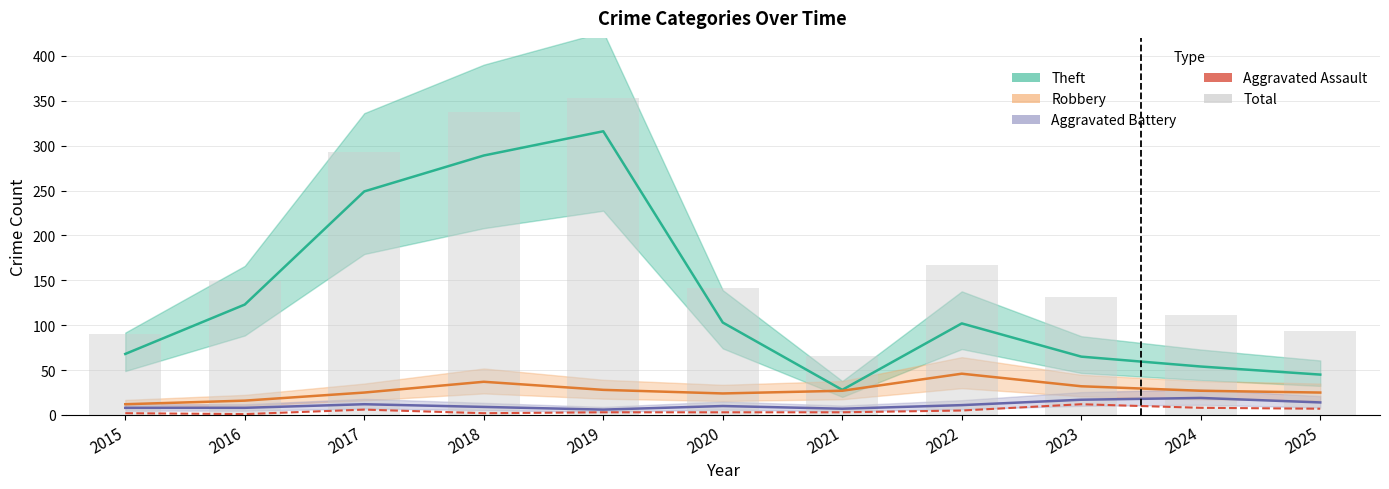

Where does the Total series first go above 142?

2016